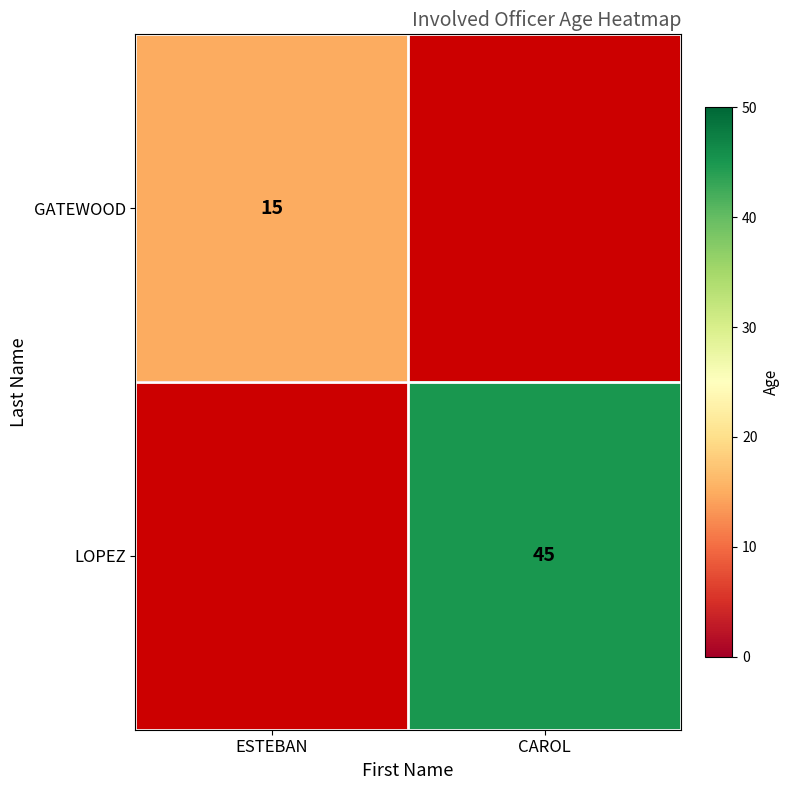

What is the spread (max minus min) of values at ESTEBAN?

10